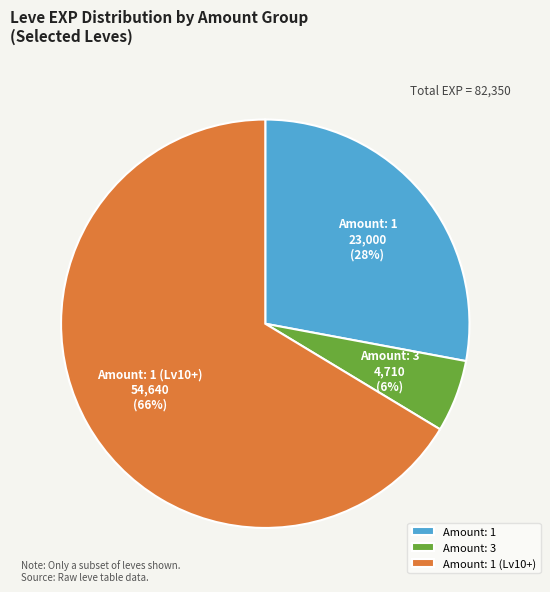

Which slice is the largest?

Amount: 1 (Lv10+)